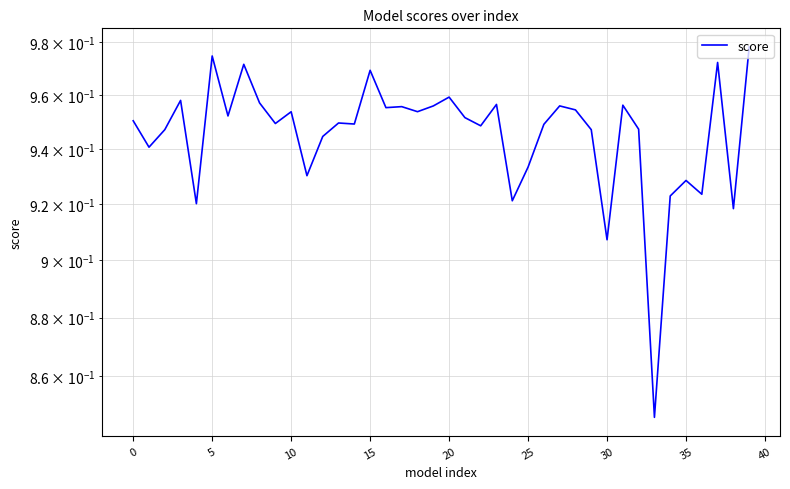

What value does the data have at 12?

0.9